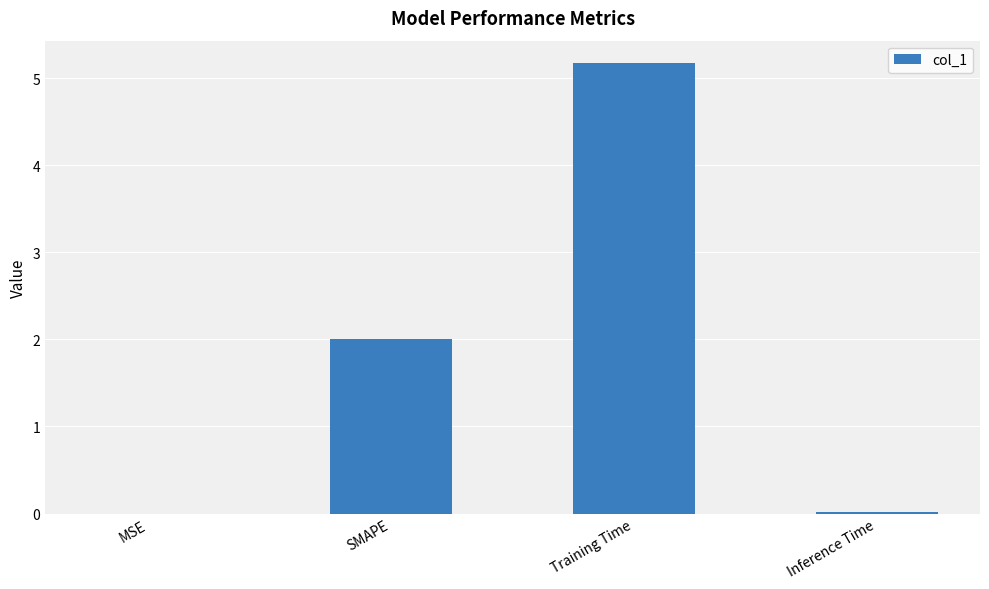

What is the difference between the values at MSE and Training Time?

5.2